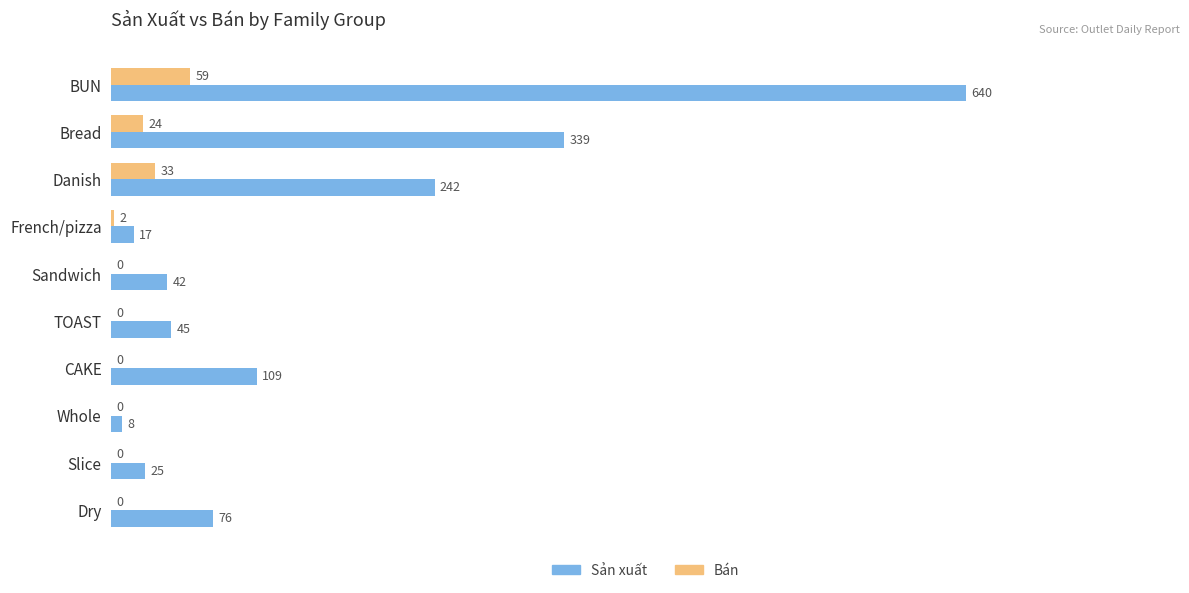

What is the sum of all Bán values?

118